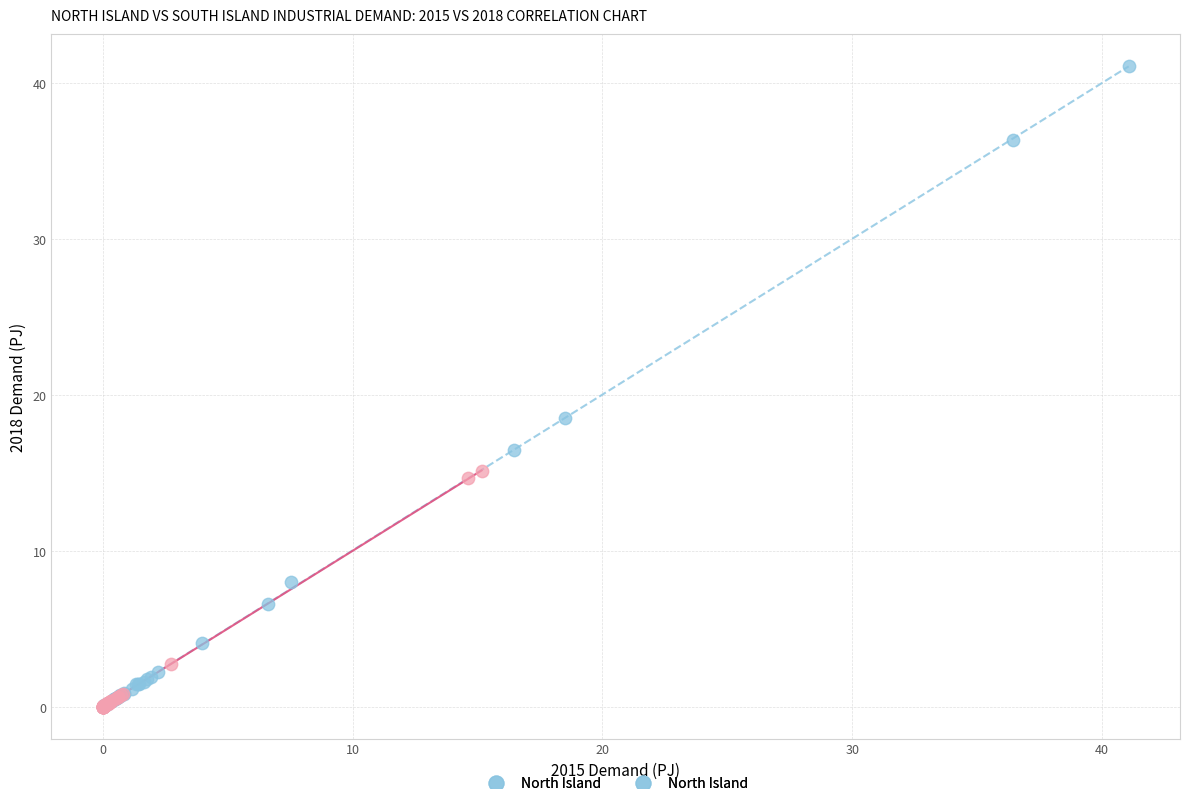

Which series has the largest Y range (max minus min)?

North Island